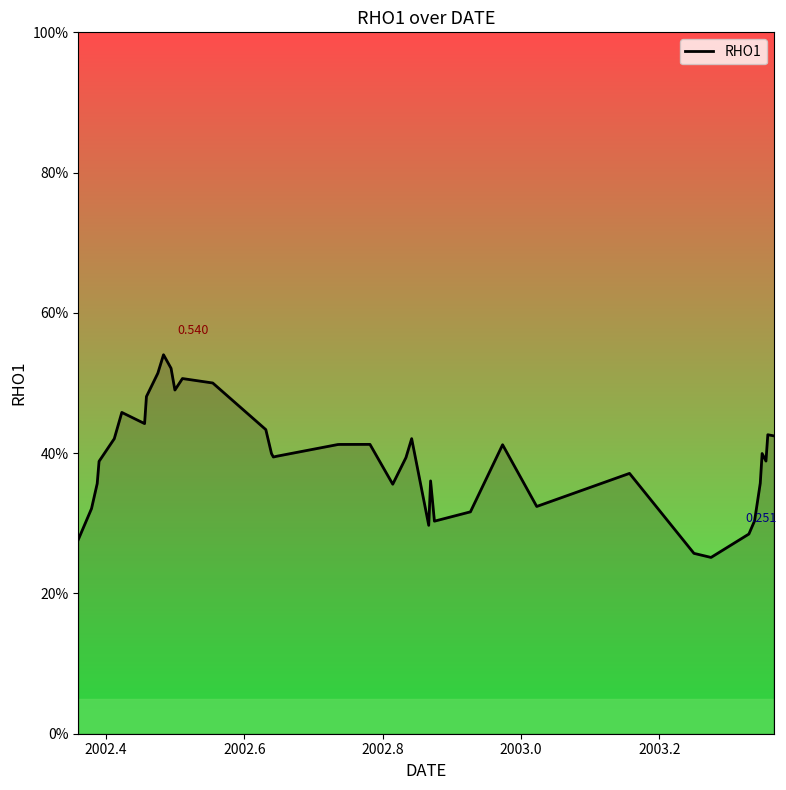

Does the chart display data point markers on the line(s)?

No